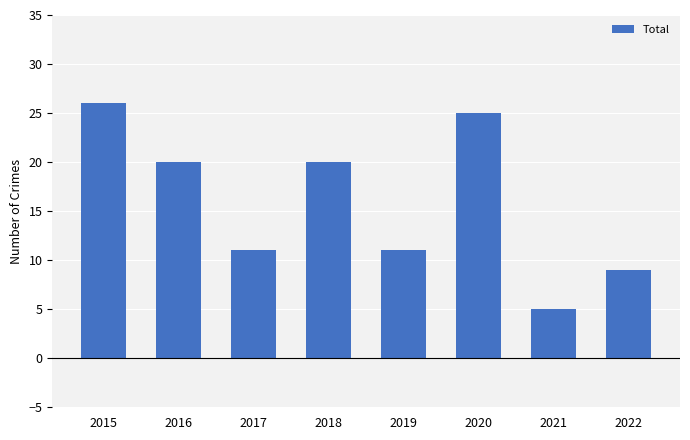

What is the difference between the second highest and second lowest values?

16